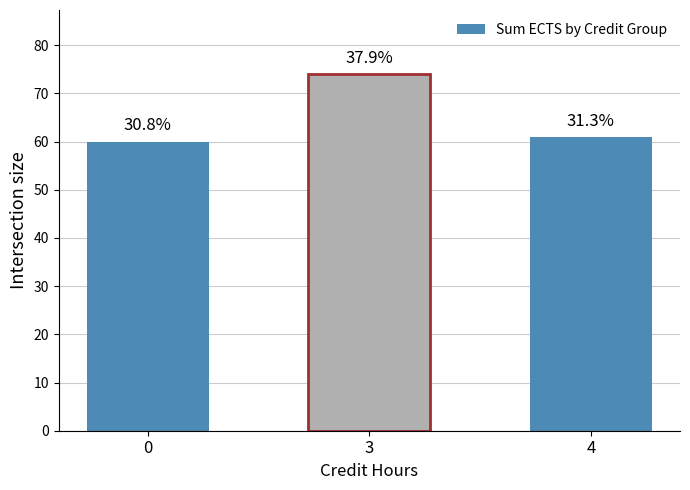

Rank the categories by value from lowest to highest.

0, 4, 3